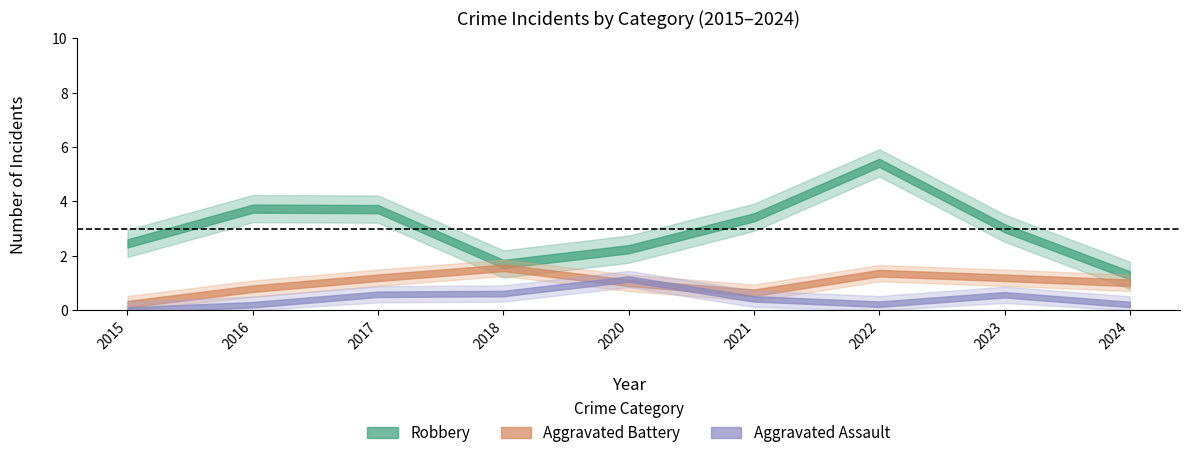

How many intersections are there between Aggravated Battery and Robbery?

2